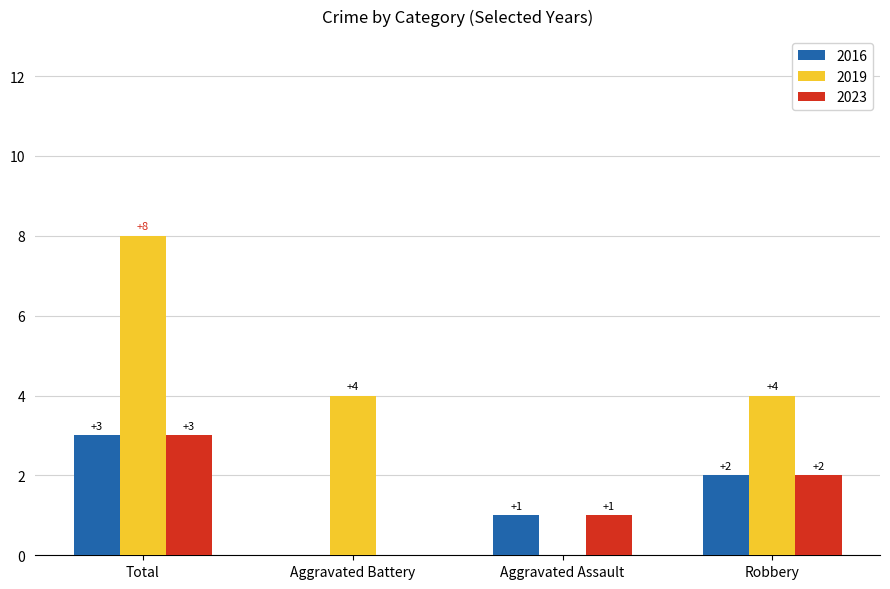

Which category has the highest value across all series?

Total